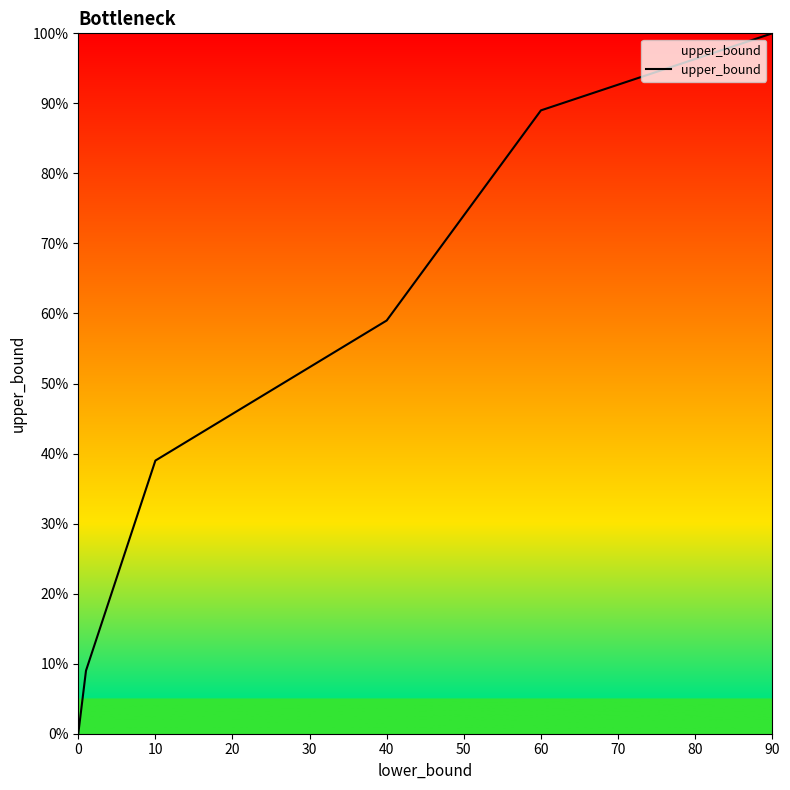

True or false: the data has more than 0 interior local peaks.

False